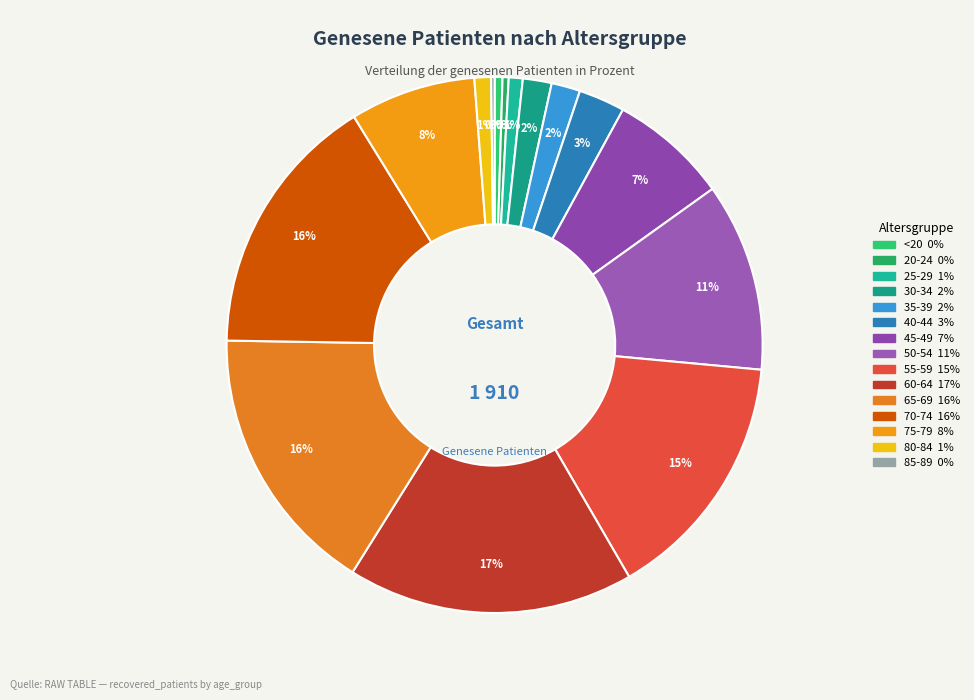

Rank the categories by value from lowest to highest.

85-89, 20-24, <20, 25-29, 80-84, 30-34, 35-39, 40-44, 45-49, 75-79, 50-54, 55-59, 70-74, 65-69, 60-64